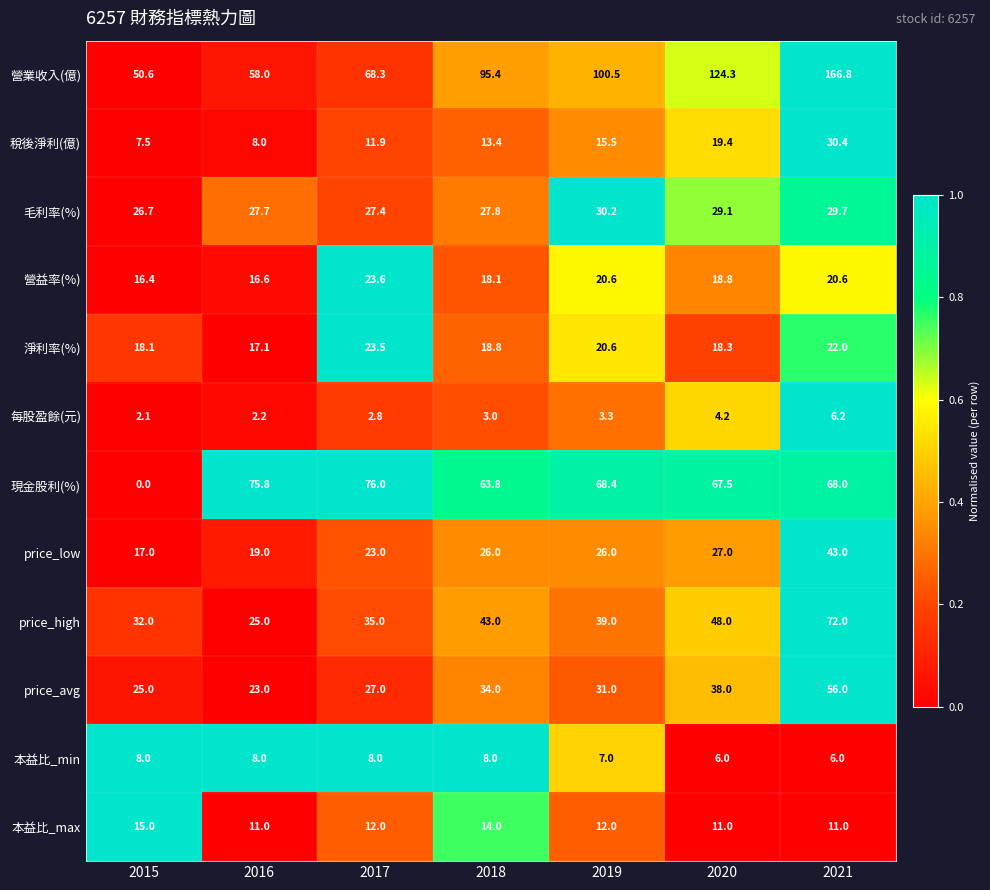

True or false: 淨利率(%) has a value of 17.1 at 2016.

True